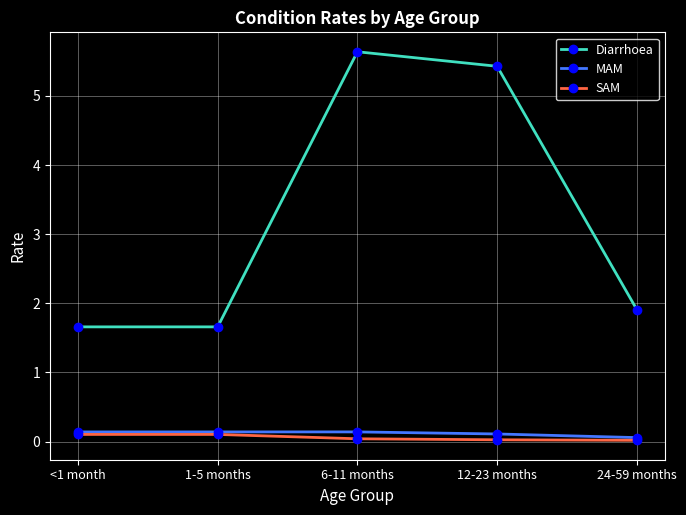

How many Diarrhoea values are between 1 and 5?

3